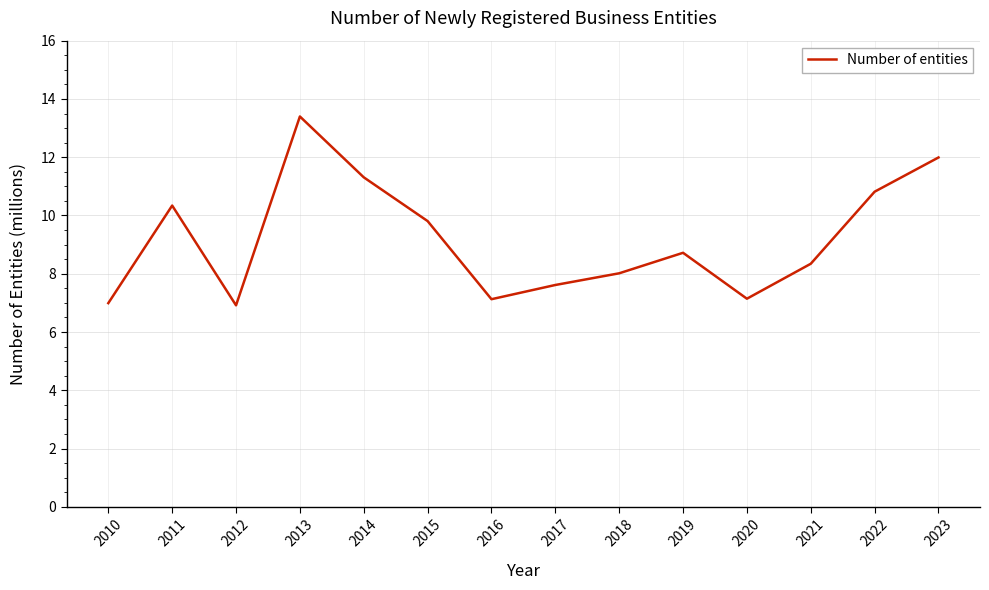

What is the minimum value shown in the chart?

6.9